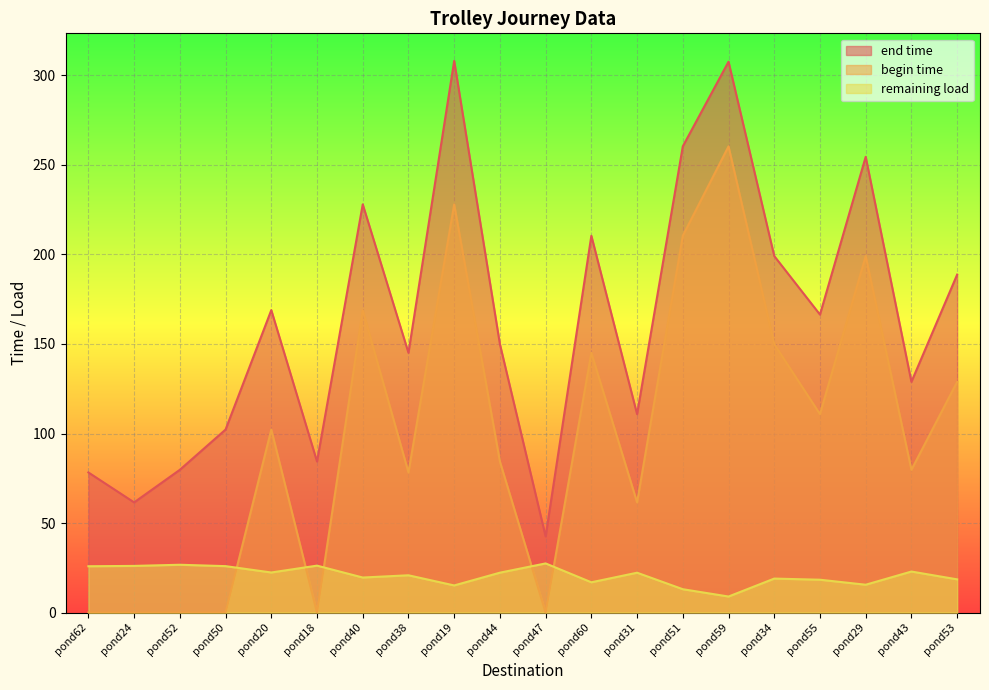

How many lines are shown in the chart?

3